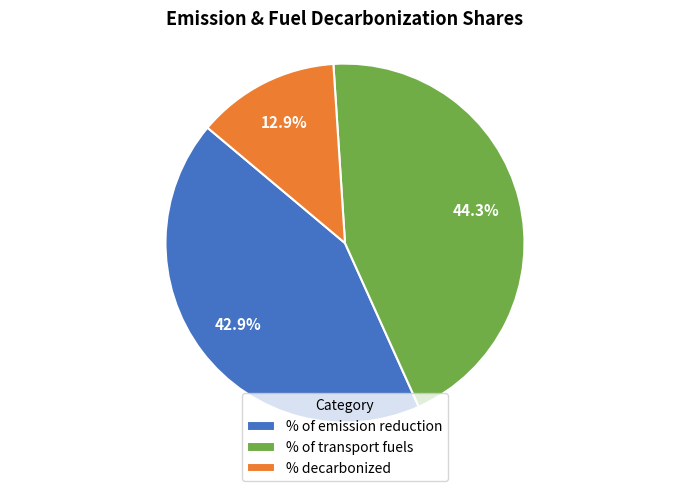

What percentage is the % of transport fuels slice, to the nearest percent?

44%